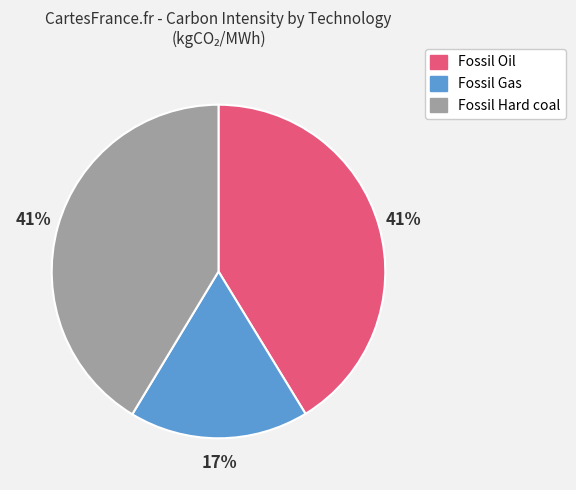

Which has a higher value, Fossil Hard coal or Fossil Gas?

Fossil Hard coal